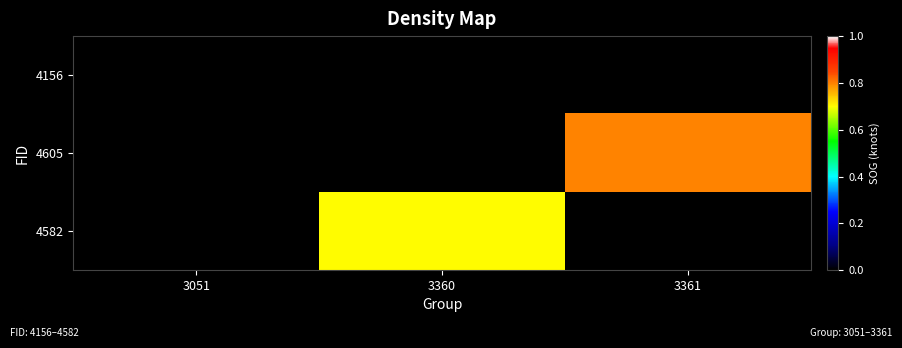

At how many categories does at least one series exceed 0?

2